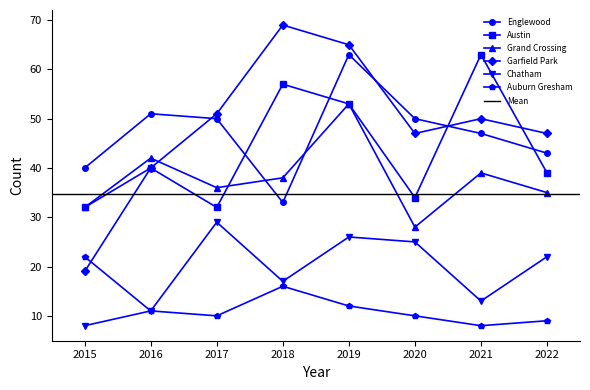

How many data points does each series have?

8